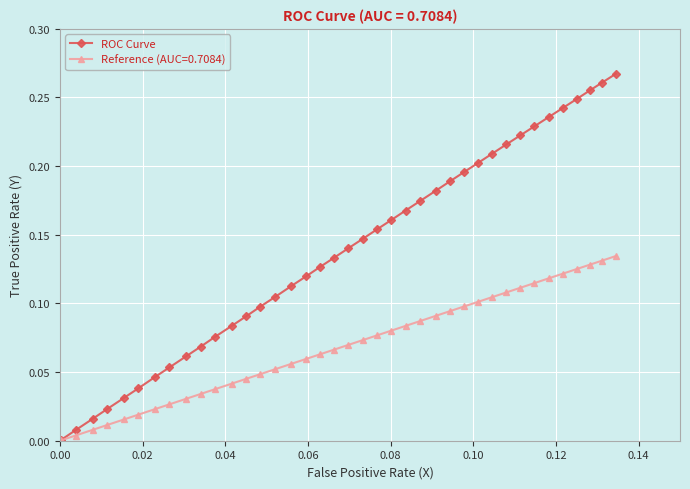

Which series has the largest range (max minus min)?

ROC Curve